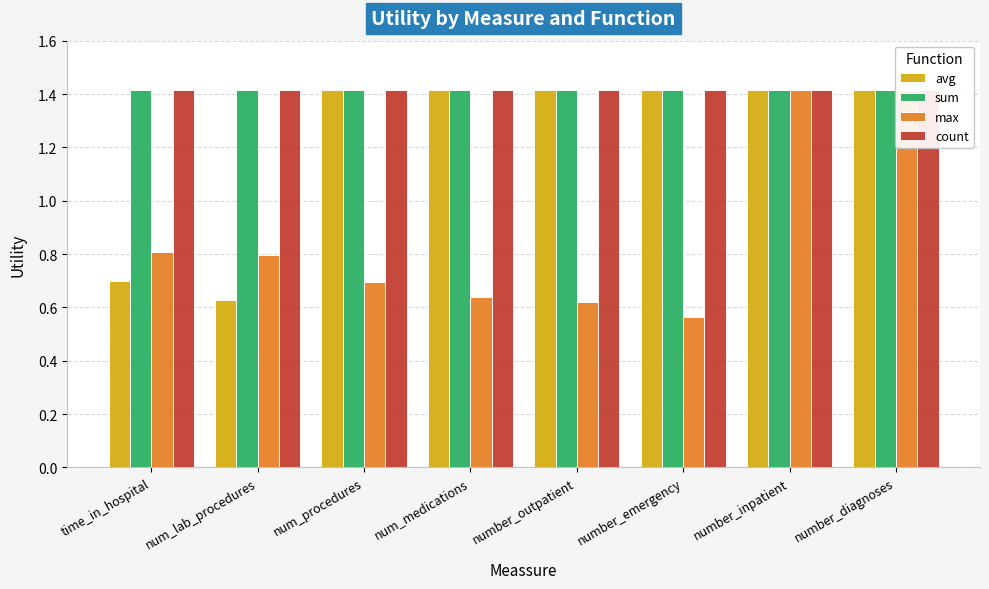

What is the label of the 8th bar from the left?

number_diagnoses